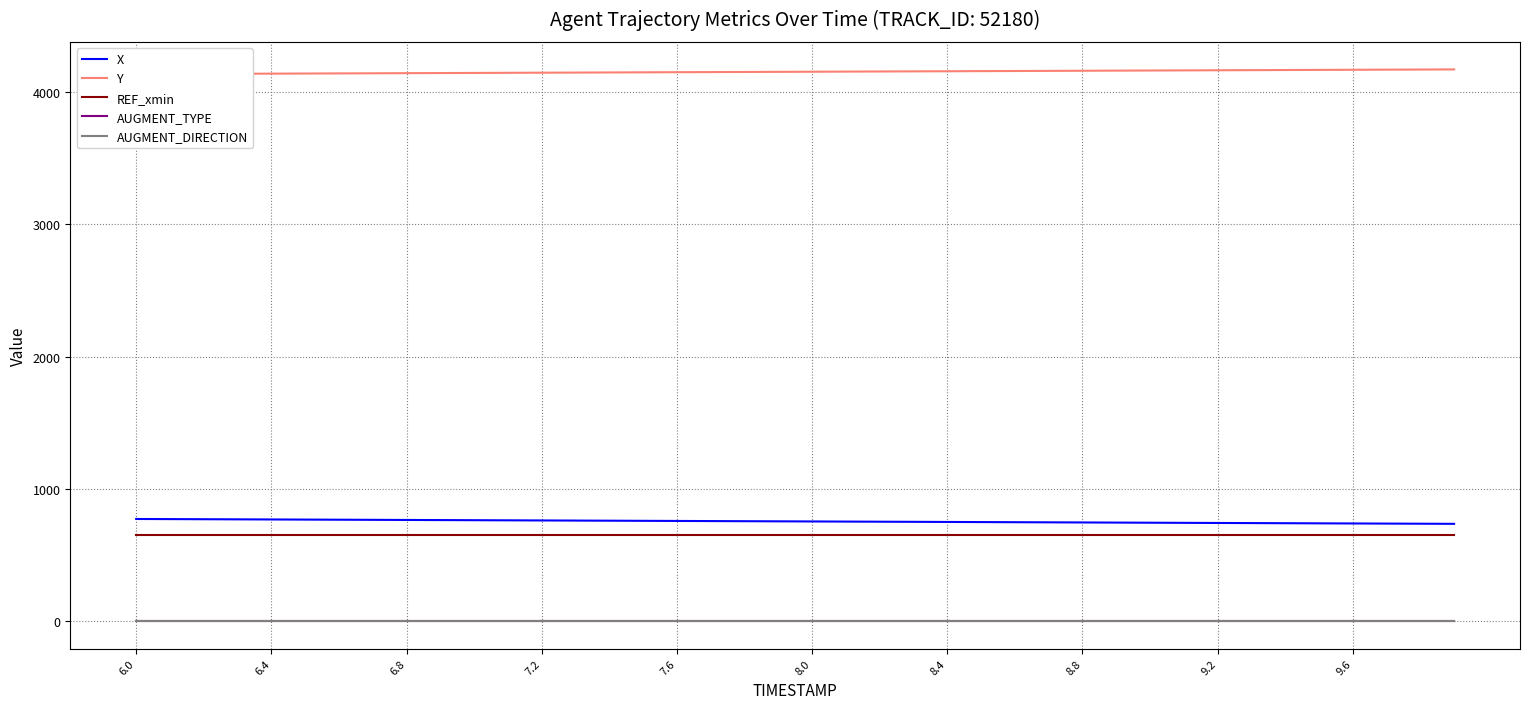

What is the highest value of the REF_xmin series?

652.5